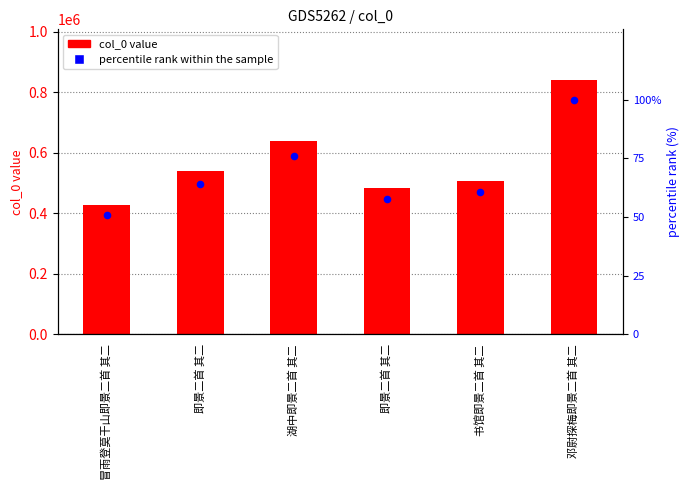

Which series reaches the maximum Y coordinate?

col_0